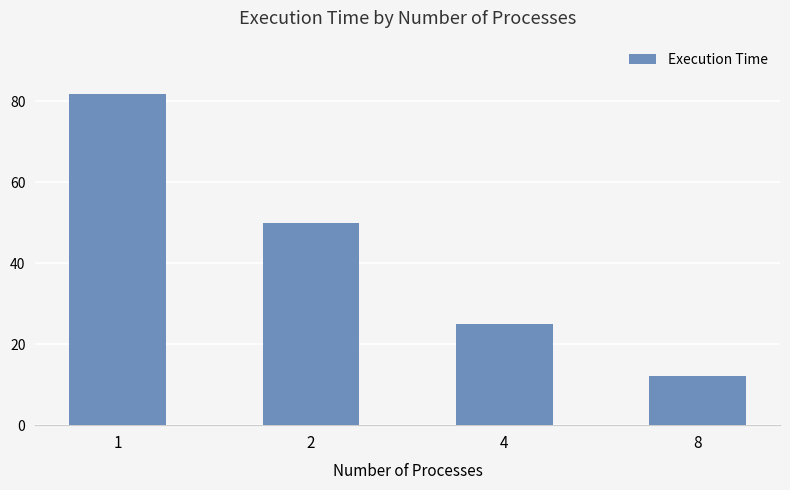

Reading left to right, list all the values displayed in this chart.

81.8	50.0	25.0	12.2